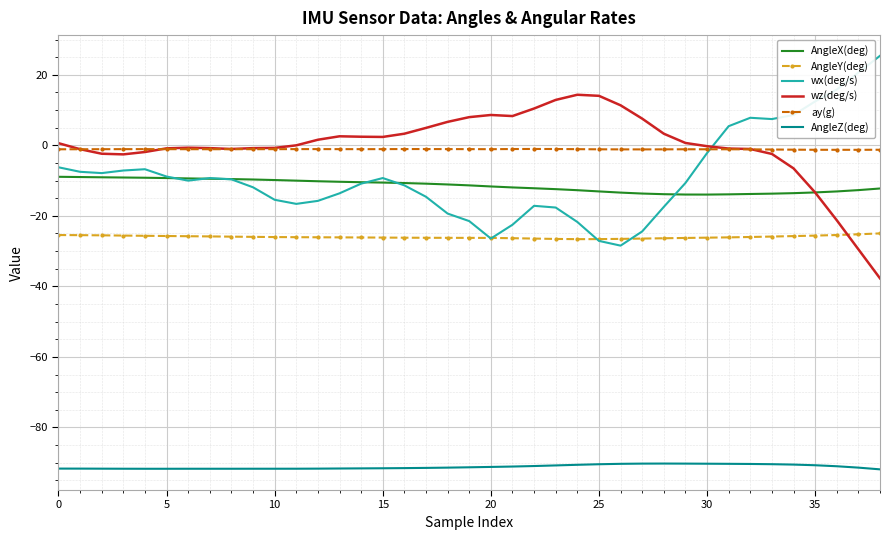

True or false: AngleX(deg) and AngleY(deg) cross at least once.

False